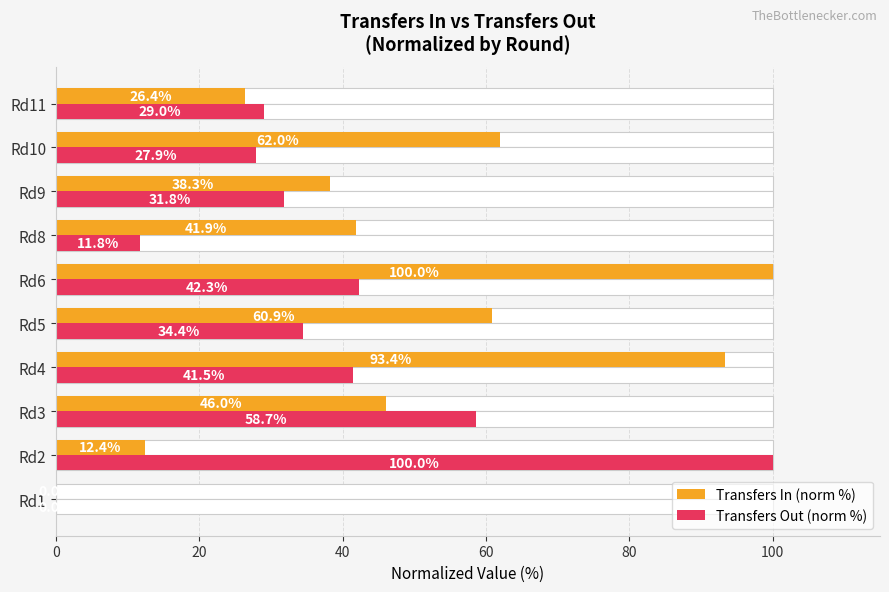

How many distinct data groups are displayed?

2